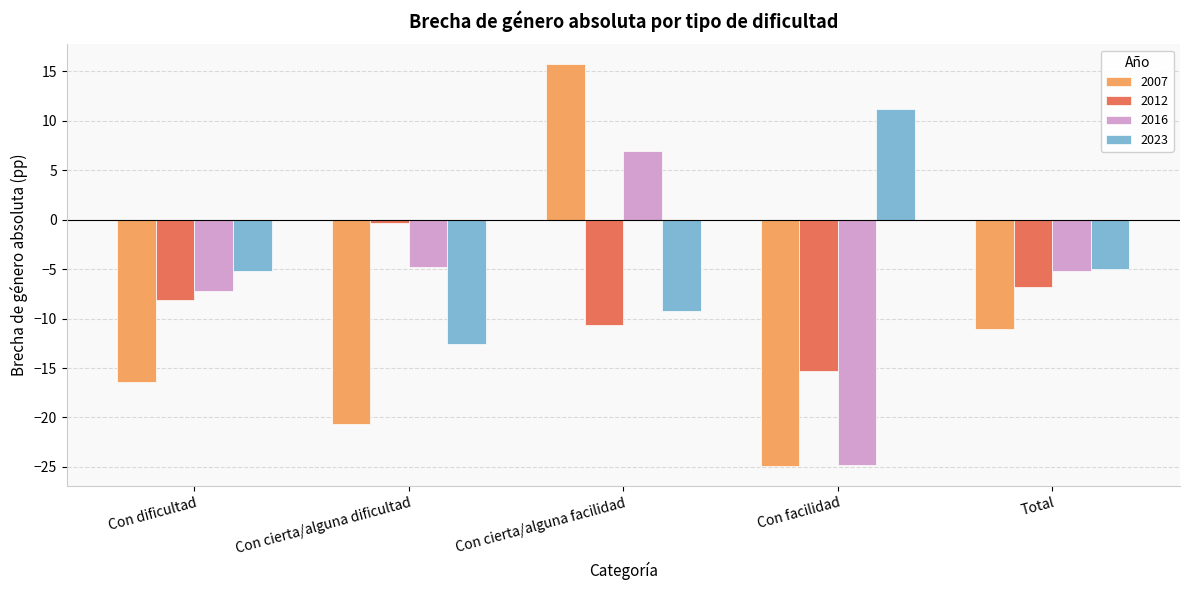

Are the bars grouped side by side (vs. stacked)?

Yes